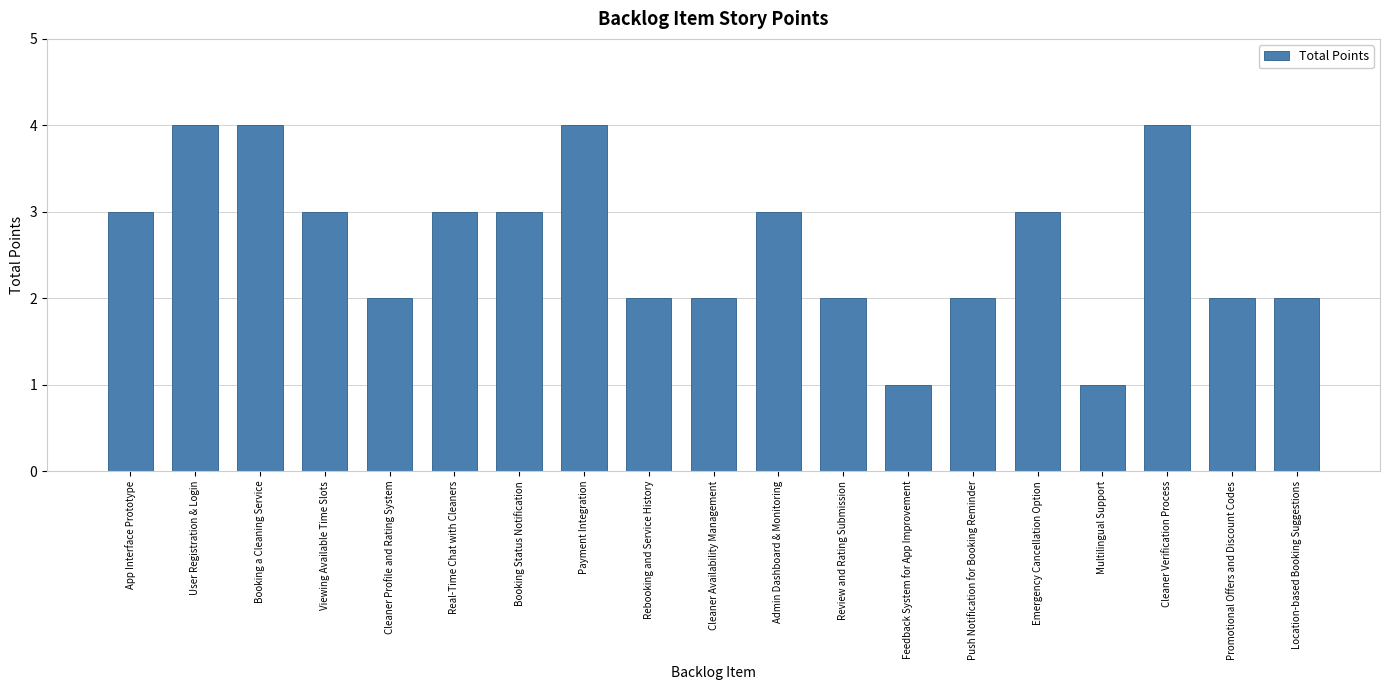

What is the maximum value shown in the chart?

4